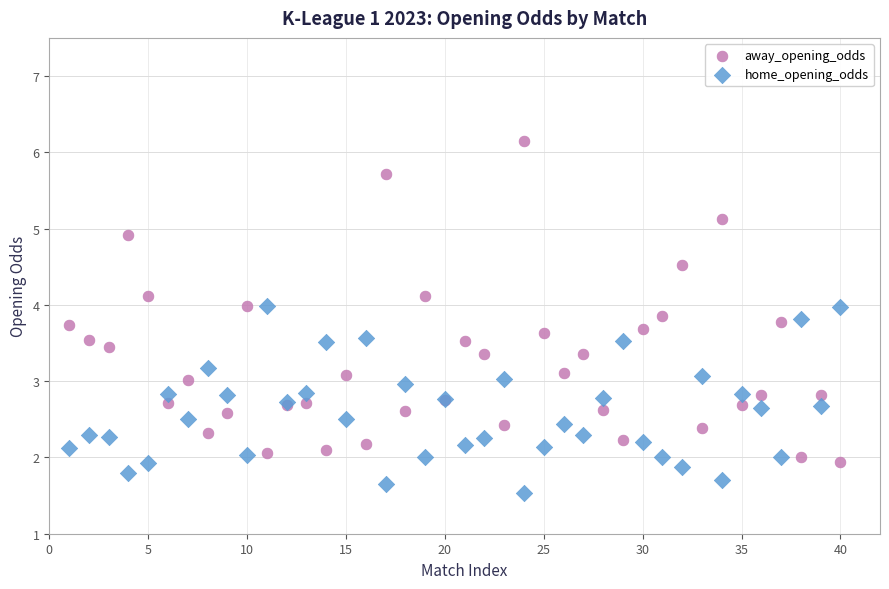

Which series contains the lowest Y value?

home_opening_odds